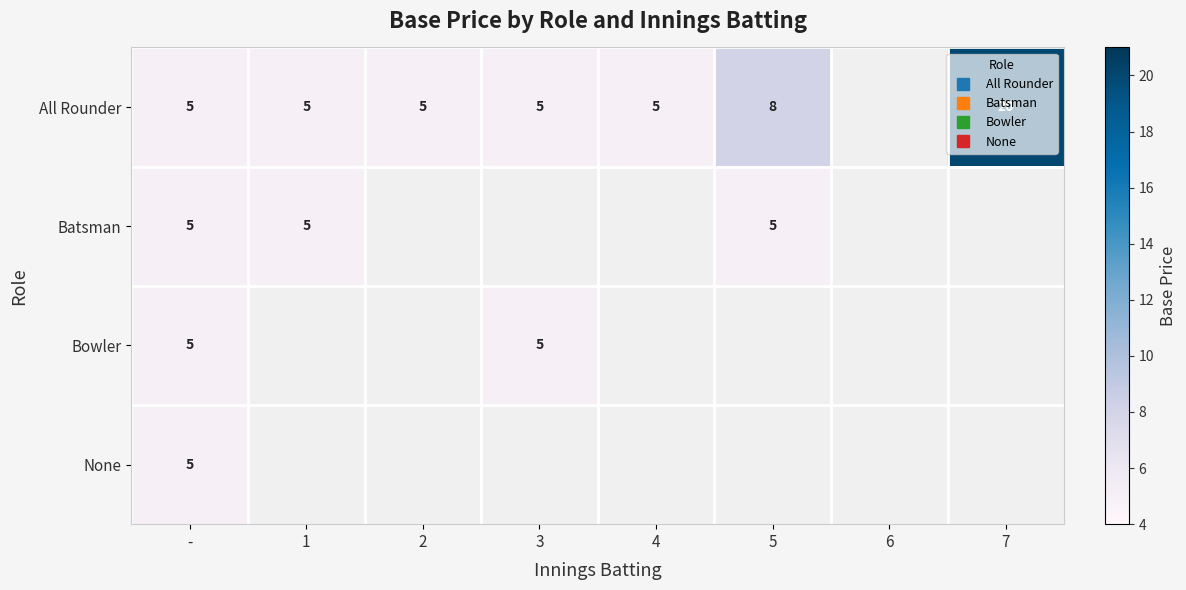

How many distinct data groups are displayed?

4